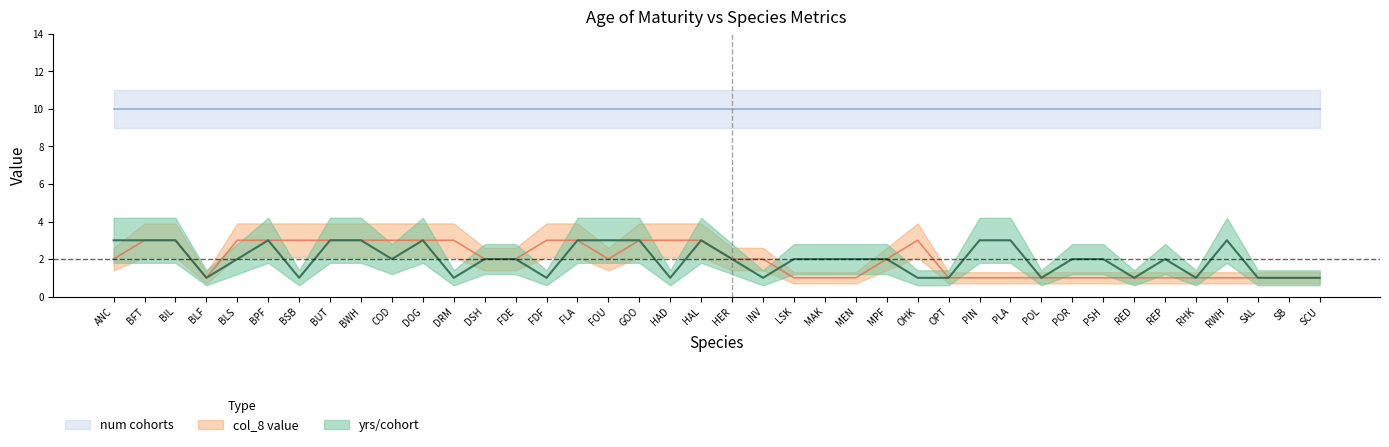

Reading left to right, extract all data points from this chart.

yrs_per_cohort: ANC=3	BFT=3	BIL=3	BLF=1	BLS=2	BPF=3	BSB=1	BUT=3	BWH=3	COD=2	DOG=3	DRM=1	DSH=2	FDE=2	FDF=1	FLA=3	FOU=3	GOO=3	HAD=1	HAL=3	HER=2	INV=1	LSK=2	MAK=2	MEN=2	MPF=2	OHK=1	OPT=1	PIN=3	PLA=3	POL=1	POR=2	PSH=2	RED=1	REP=2	RHK=1	RWH=3	SAL=1	SB=1	SCU=1
col_8_val: ANC=2	BFT=3	BIL=3	BLF=1	BLS=3	BPF=3	BSB=3	BUT=3	BWH=3	COD=3	DOG=3	DRM=3	DSH=2	FDE=2	FDF=3	FLA=3	FOU=2	GOO=3	HAD=3	HAL=3	HER=2	INV=2	LSK=1	MAK=1	MEN=1	MPF=2	OHK=3	OPT=1	PIN=1	PLA=1	POL=1	POR=1	PSH=1	RED=1	REP=1	RHK=1	RWH=1	SAL=1	SB=1	SCU=1